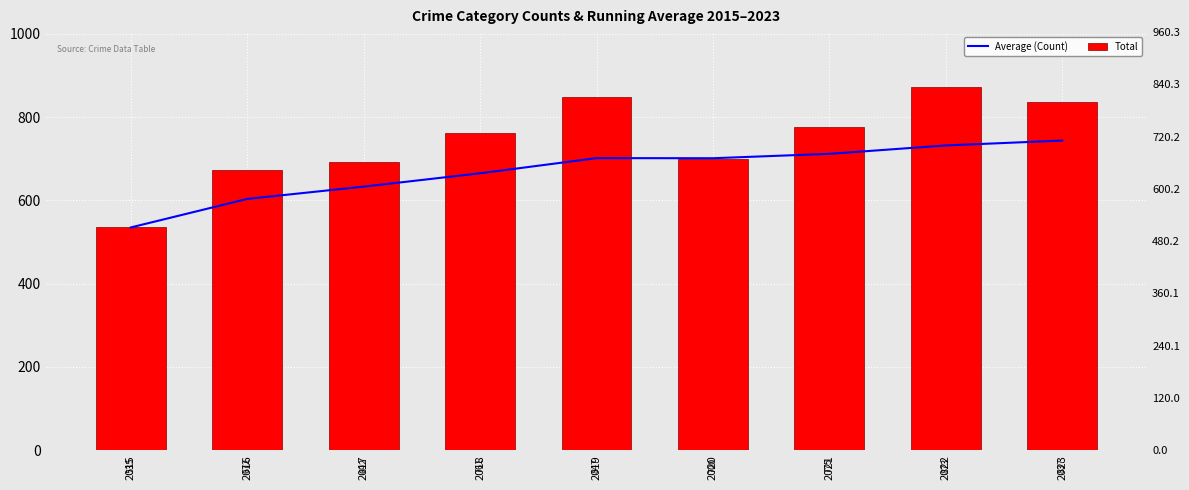

What is the sum of the Average (Count) values at 2023 and 2020?

1444.7